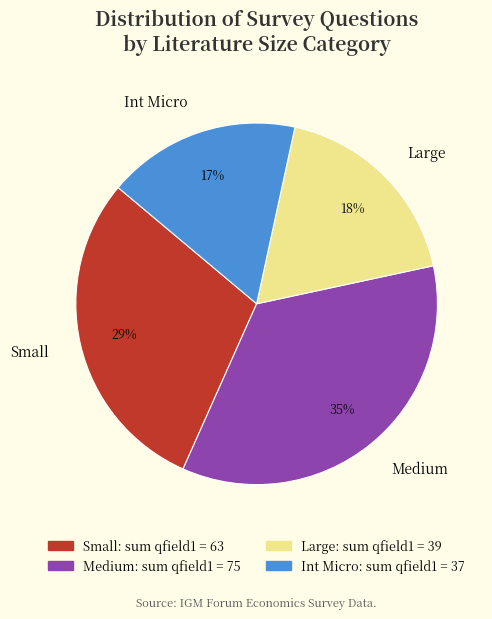

Count the number of slices in the pie.

4